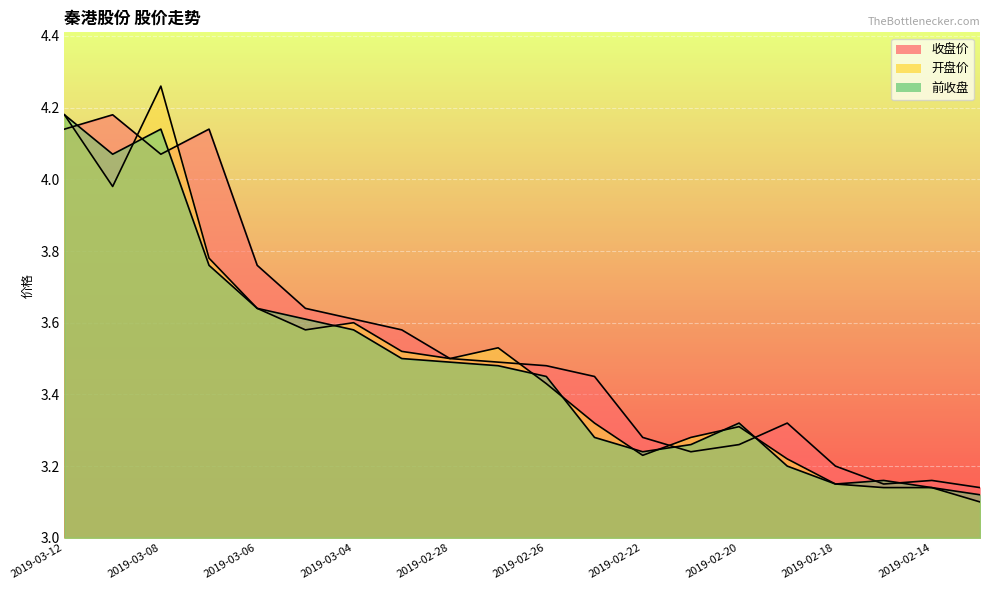

What position from the left is 2019-02-15?

18